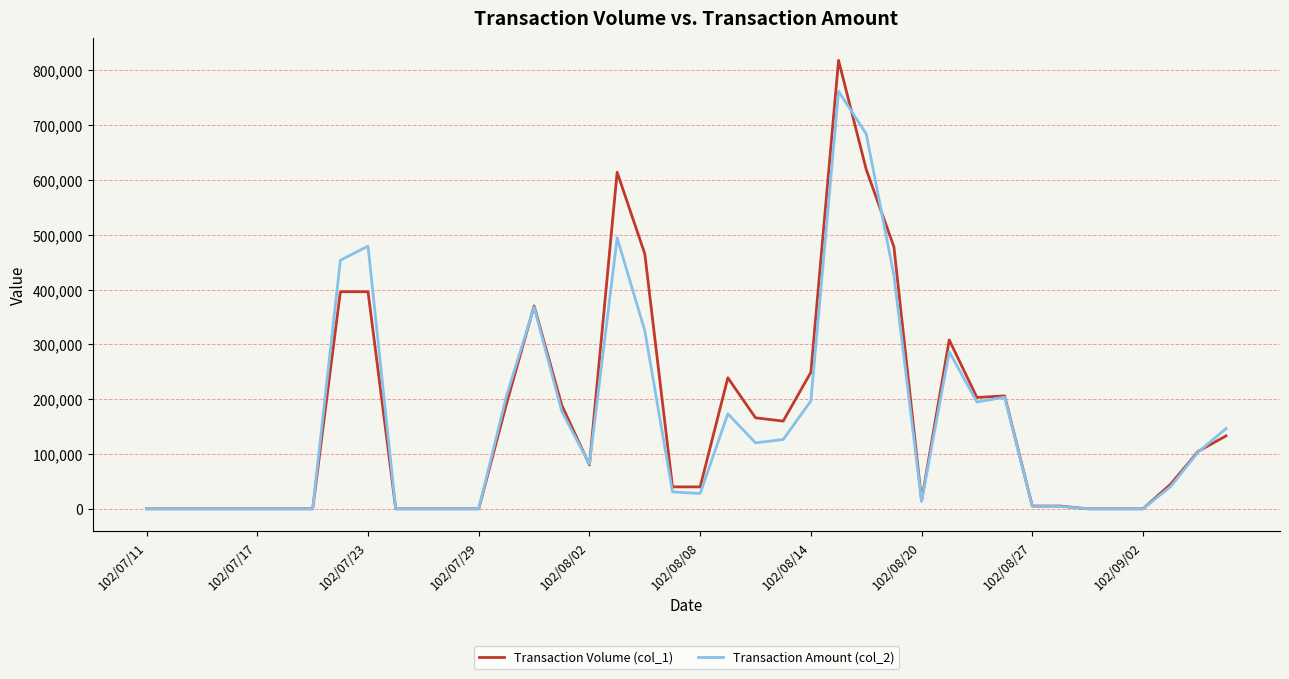

Which series ends up on top after the final intersection of Transaction Volume (col_1) and Transaction Amount (col_2)?

Transaction Amount (col_2)